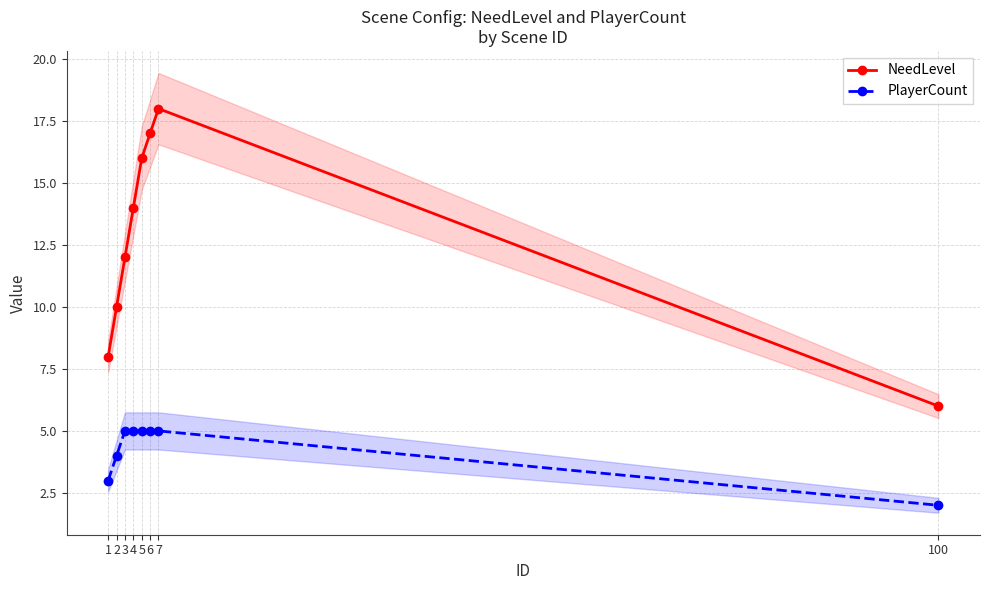

What is the sum of the PlayerCount values at 1 and 5?

8